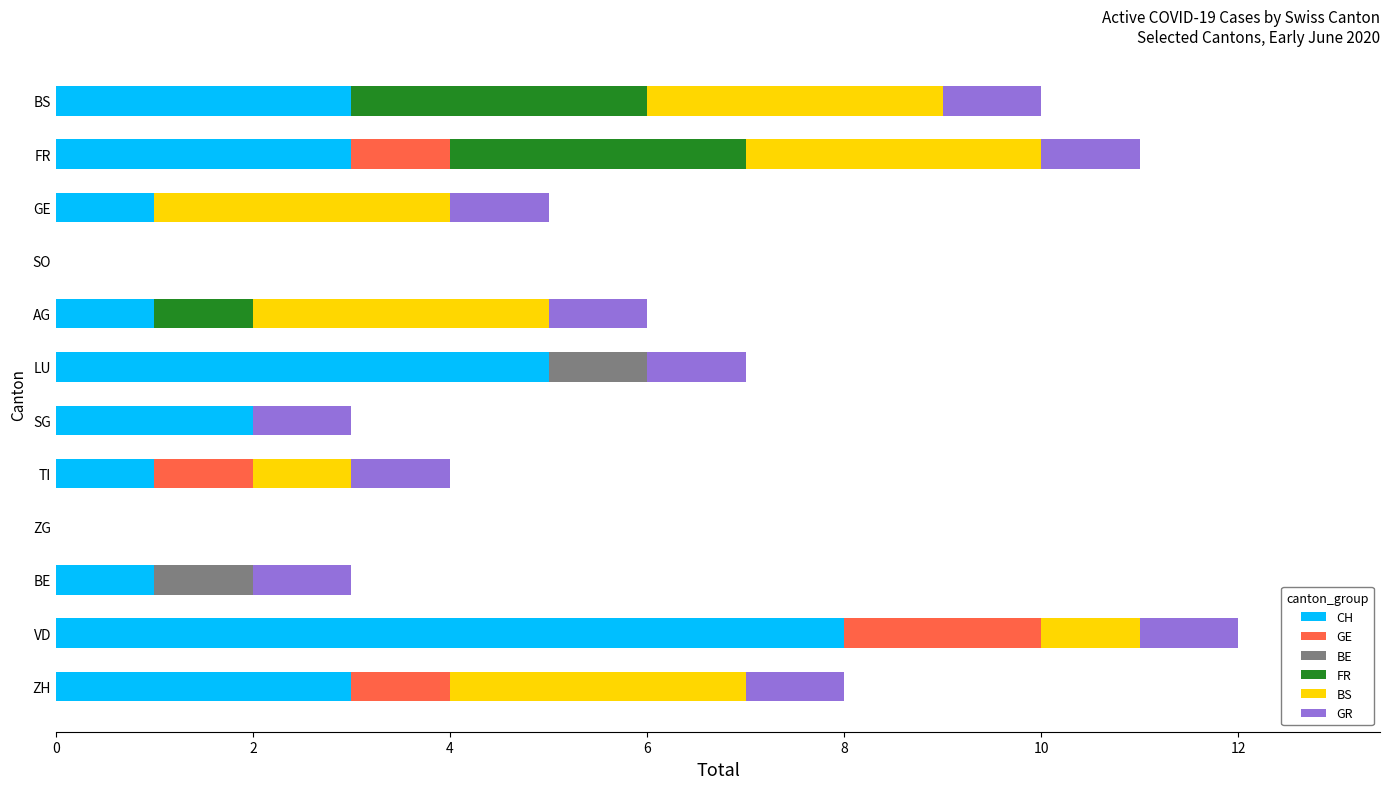

What is the maximum value for CH?

8